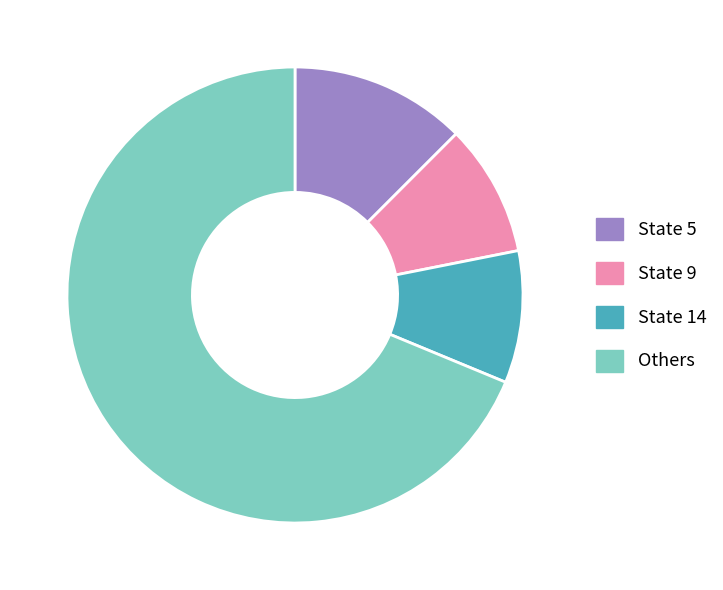

What is the ratio of the value at State 5 to the value at State 14?

1.3